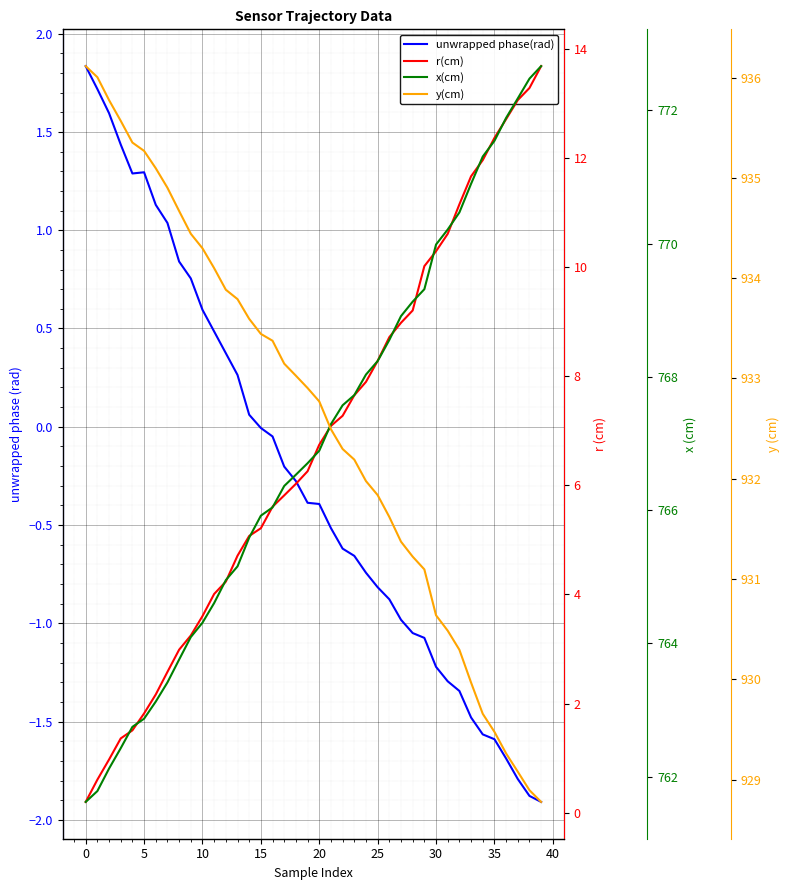

How many data points in x(cm) are less than 766?

16